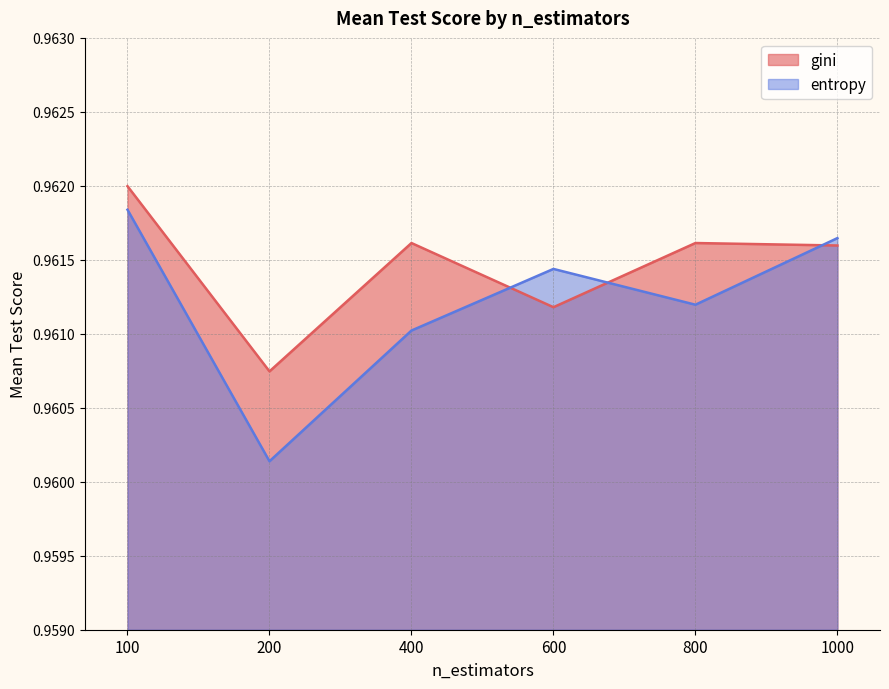

At which category is the sum across all series the highest?

100